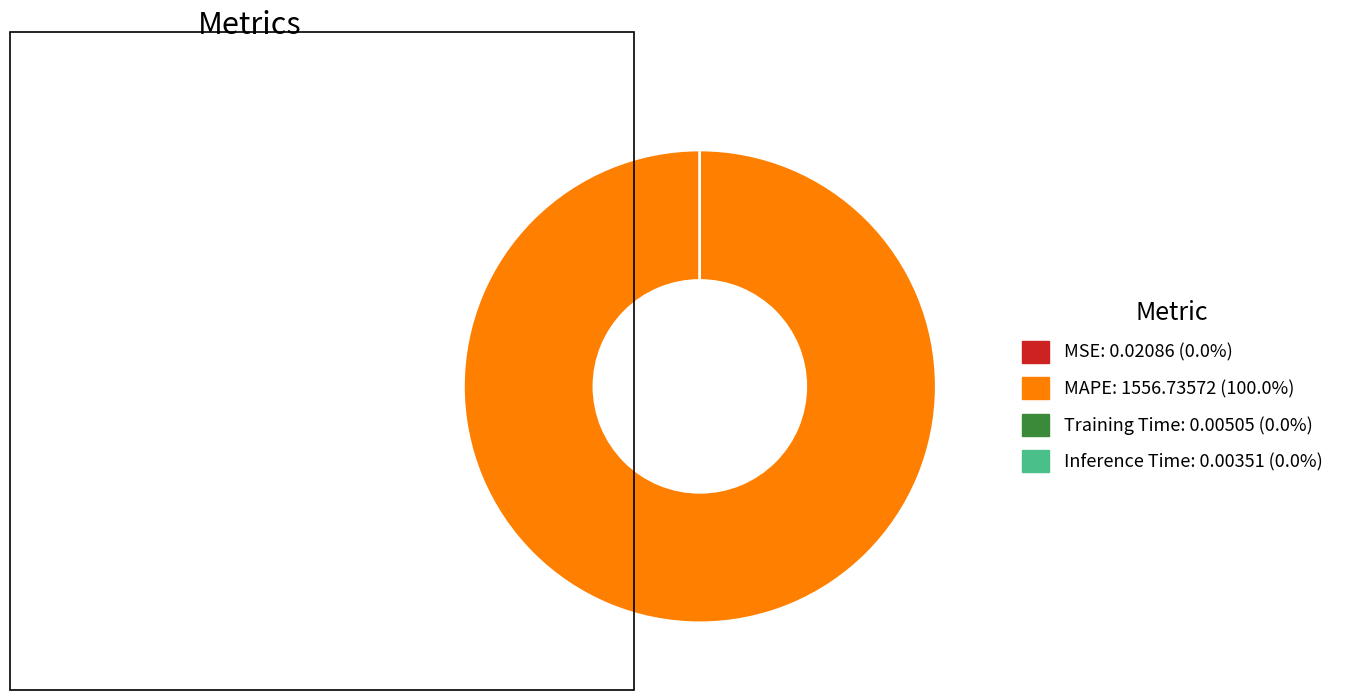

Is MAPE: 1556.73572 (100.0%) the majority of the pie?

Yes